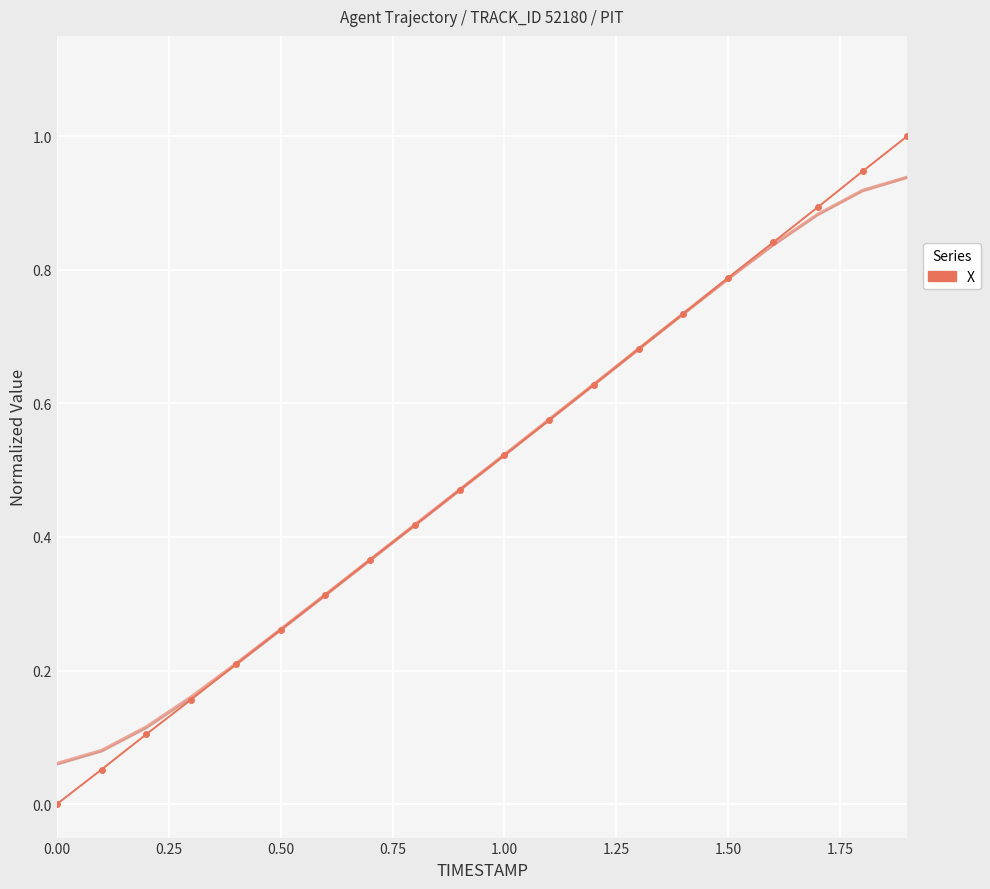

Is it true that the value at 1.50 is 1.3?

False